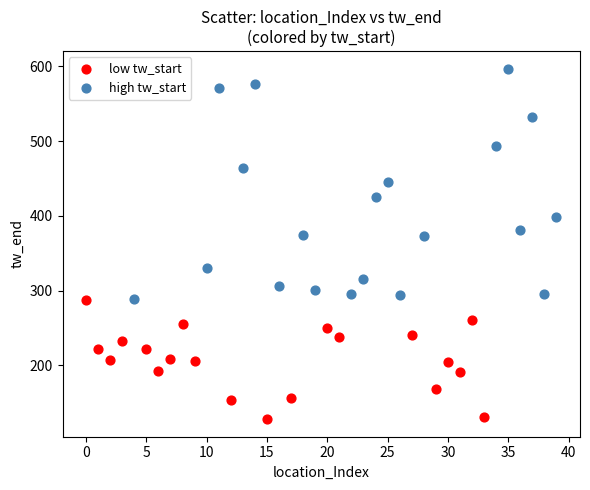

Which series reaches the maximum Y coordinate?

high tw_start